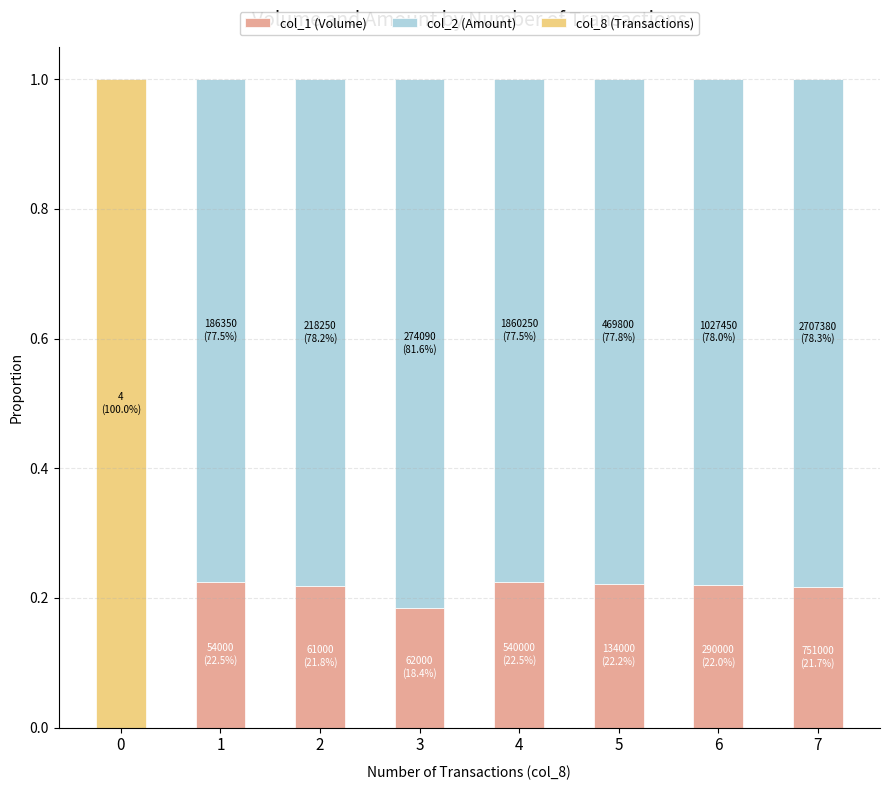

What is the total value across all series at 0?

1.0